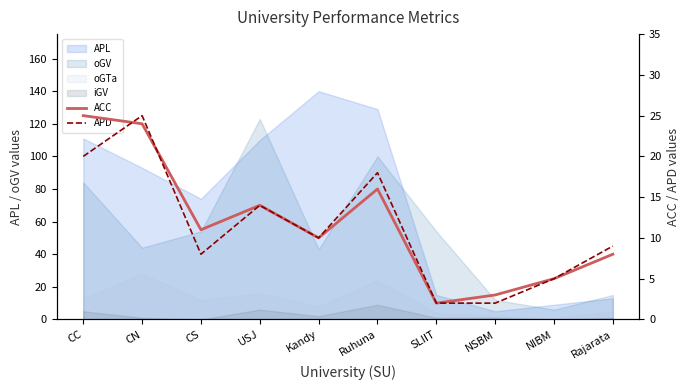

What is the value of the ACC point at the 9th from the left?

5